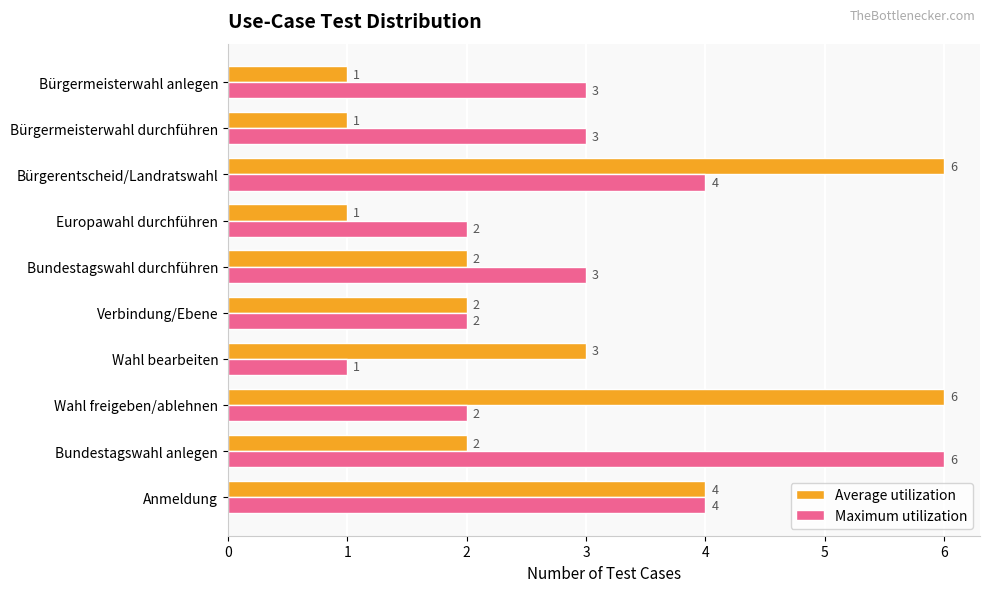

Rank the series by their average value, from highest to lowest.

Maximum utilization, Average utilization